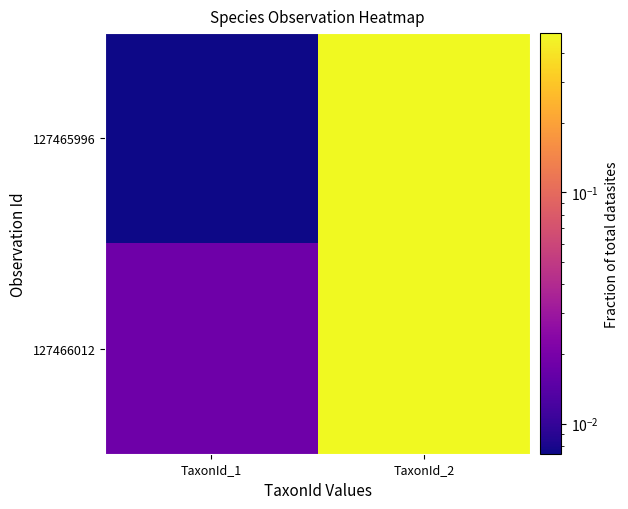

Between TaxonId_2 and TaxonId_1, which is larger?

TaxonId_2